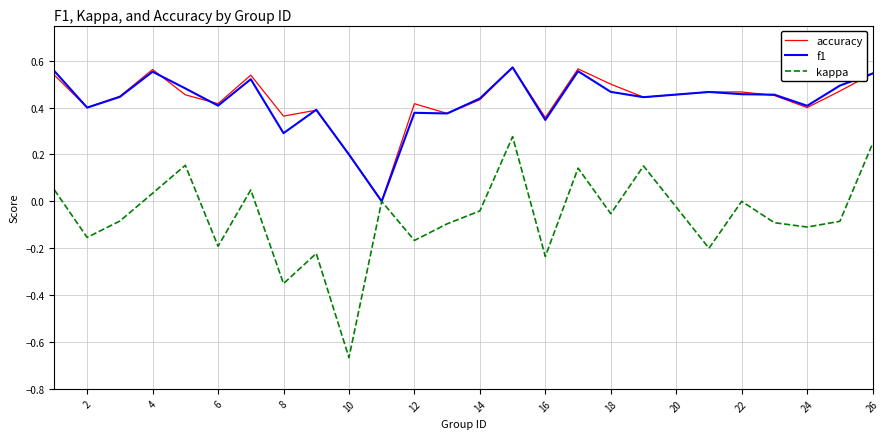

Which category has the lowest value across all series?

10